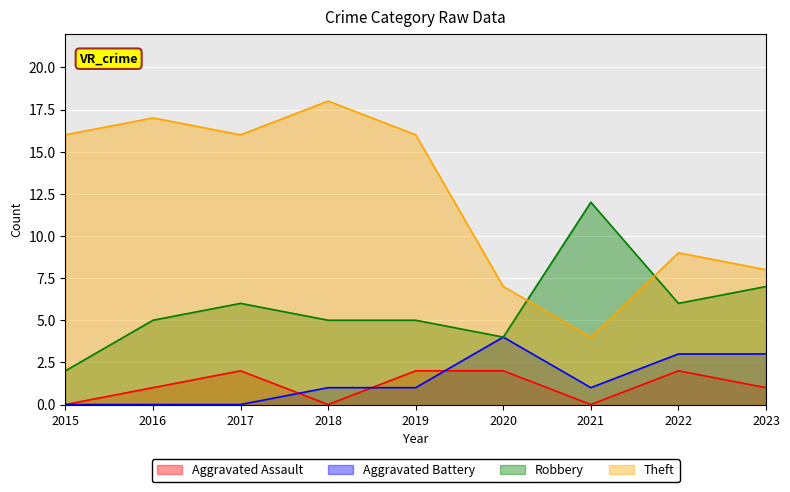

What is the value of the Robbery point at the 8th from the left?

6